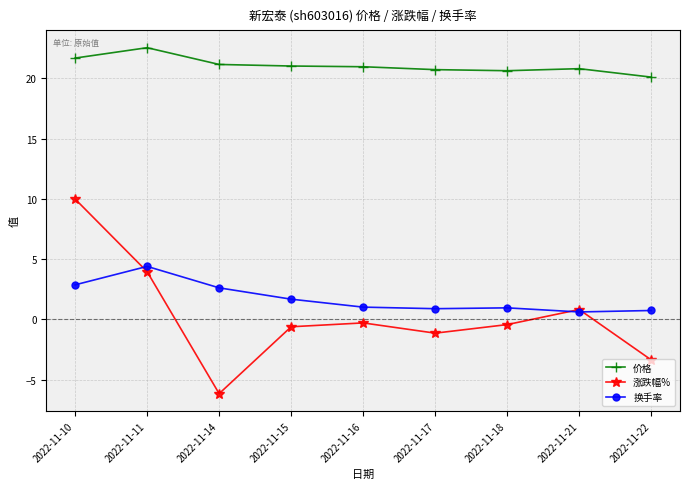

At how many categories does at least one series exceed 11?

9